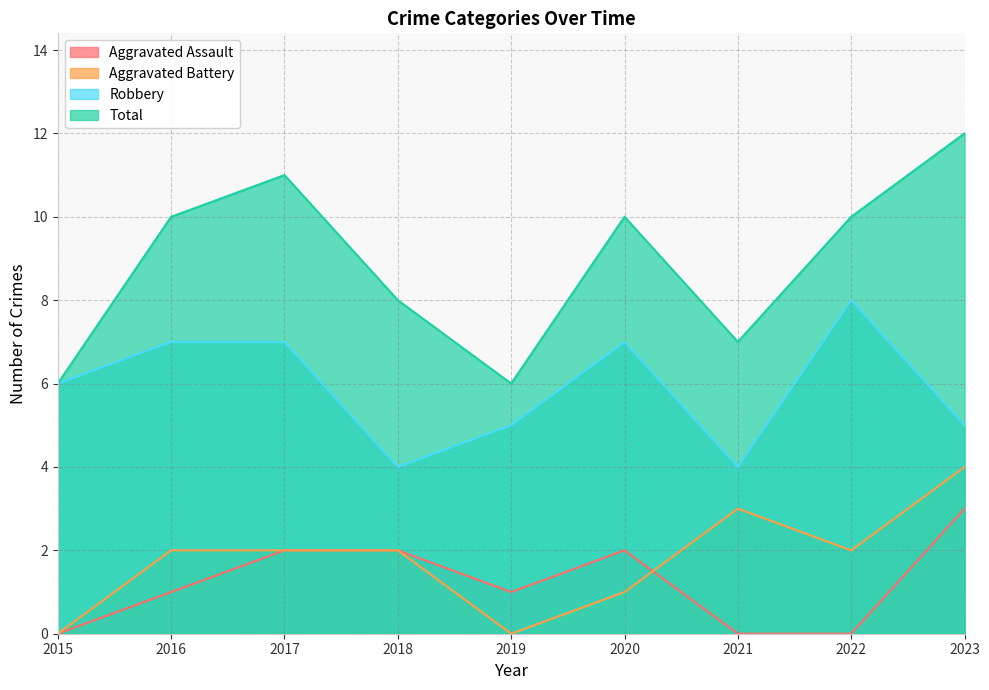

Is the value of Aggravated Battery at 2018 greater than the value of Total at 2016?

No